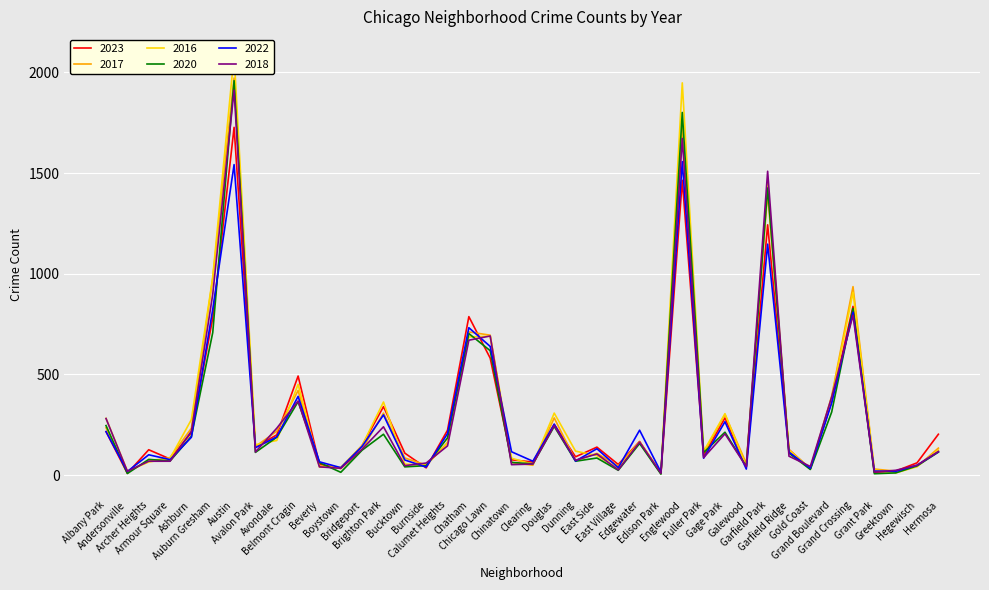

True or false: 2016 has a value of 1948 at Englewood.

True